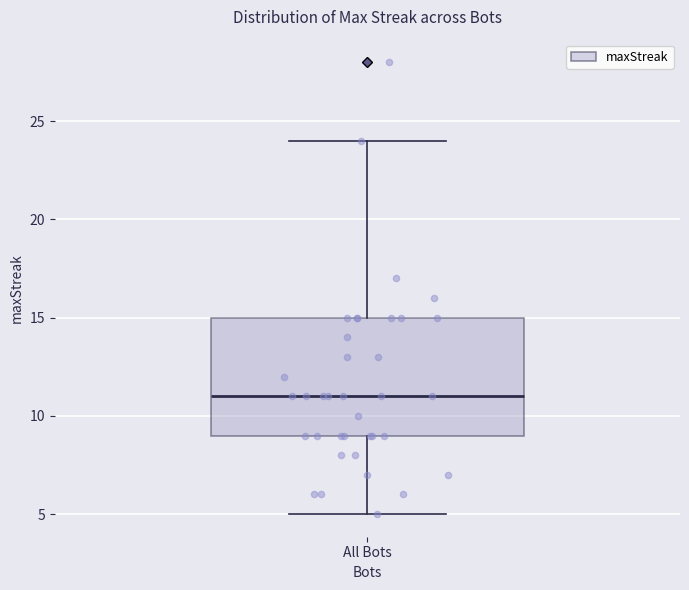

Read this box plot against the y-axis: the position of the median line, the range covered by the box, and the ends of both whiskers. The values are not printed on the chart, so give them approximately, as read against the axis.

median 11, box 9 to 15, whiskers 5 to 24